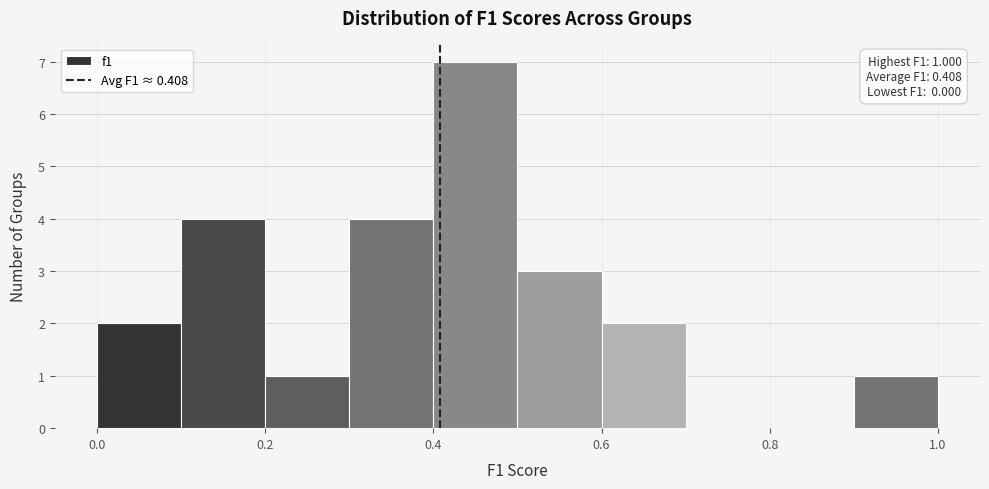

Which range on the x-axis has the tallest bar?

0.4 to 0.5